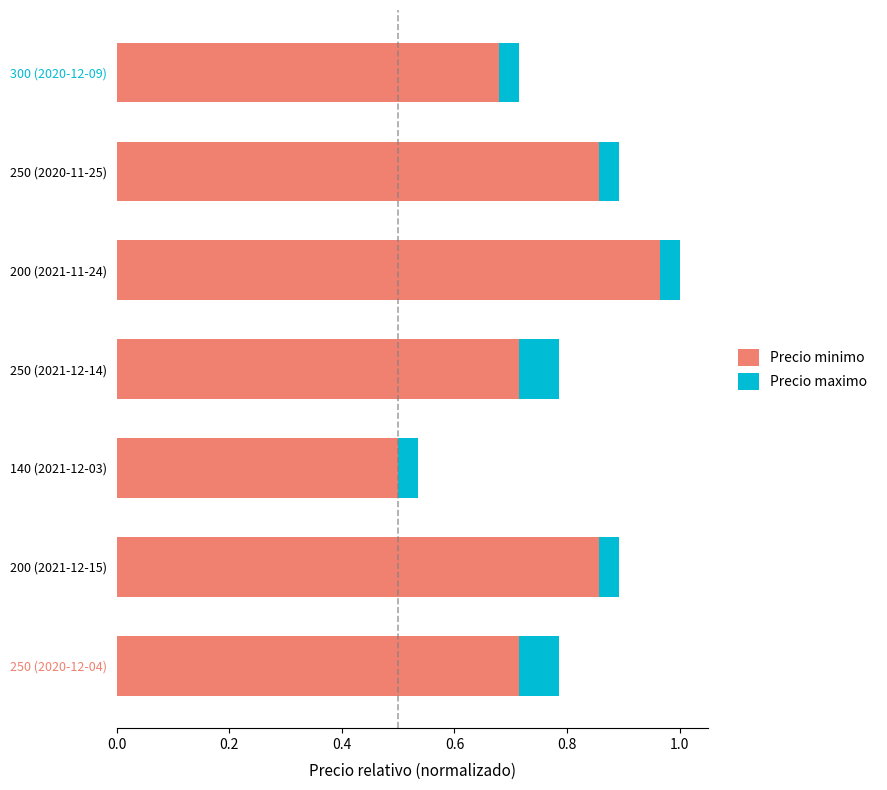

Is it true that Precio minimo equals 1.2 at 300 (2020-12-09)?

False